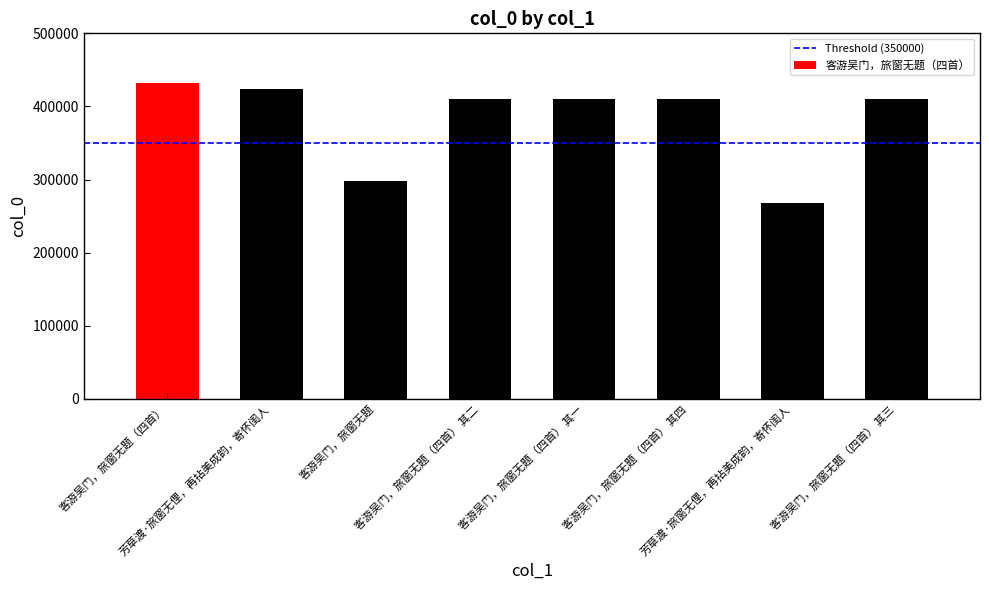

What is the change in value from 客游吴门，旅窗无题（四首） to 芳草渡·旅窗无俚，再拈美成韵，寄怀闺人?

-163423